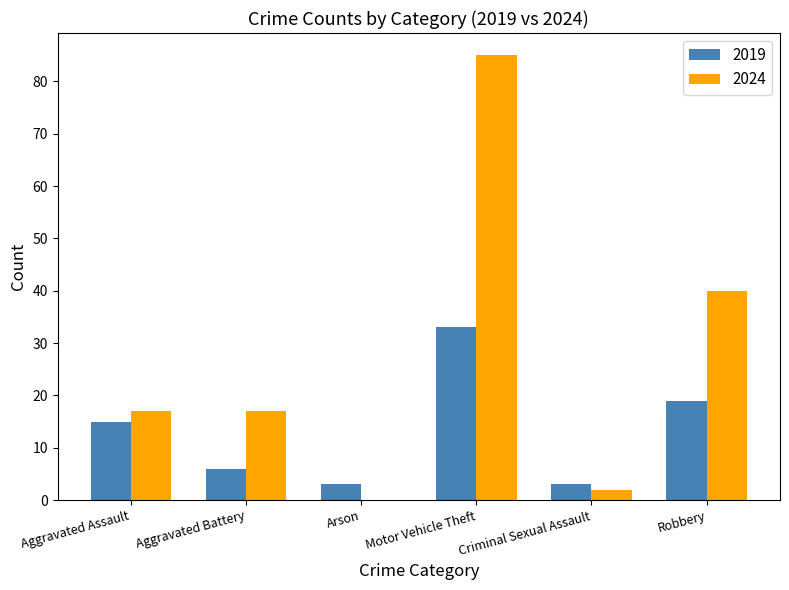

How many groups of bars are there?

6